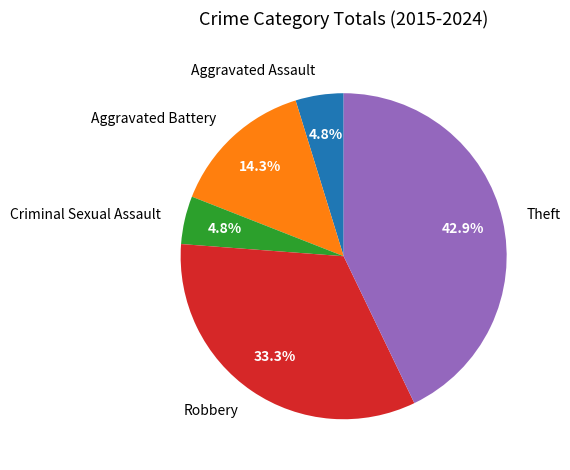

Between Robbery and Criminal Sexual Assault, which is larger?

Robbery